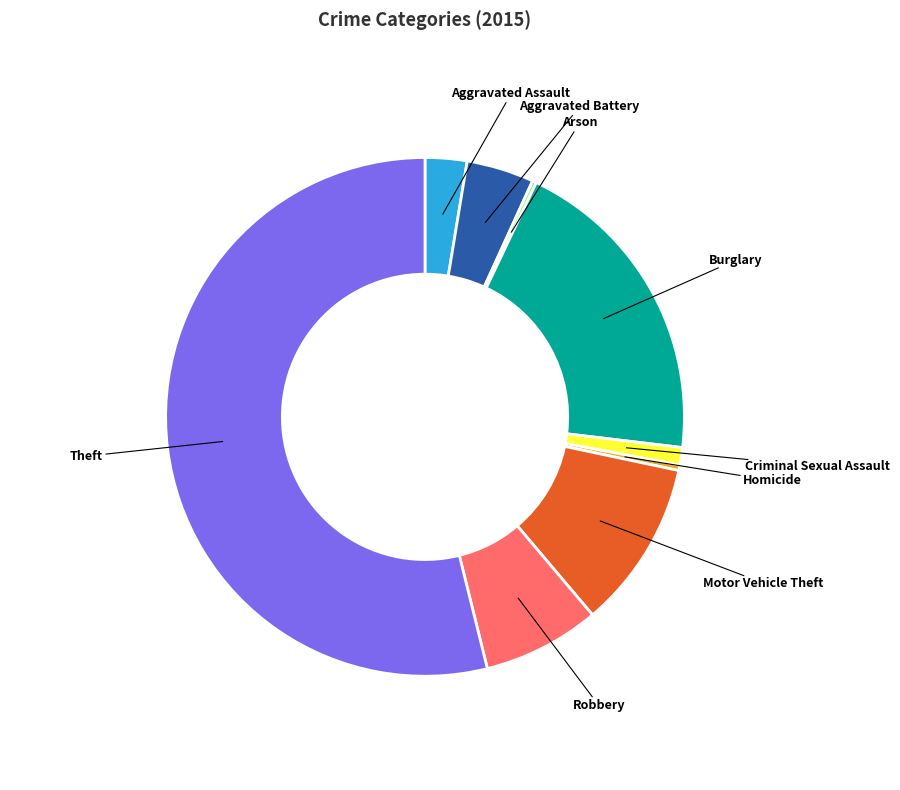

What is the ratio of the value at Burglary to the value at Theft?

0.4